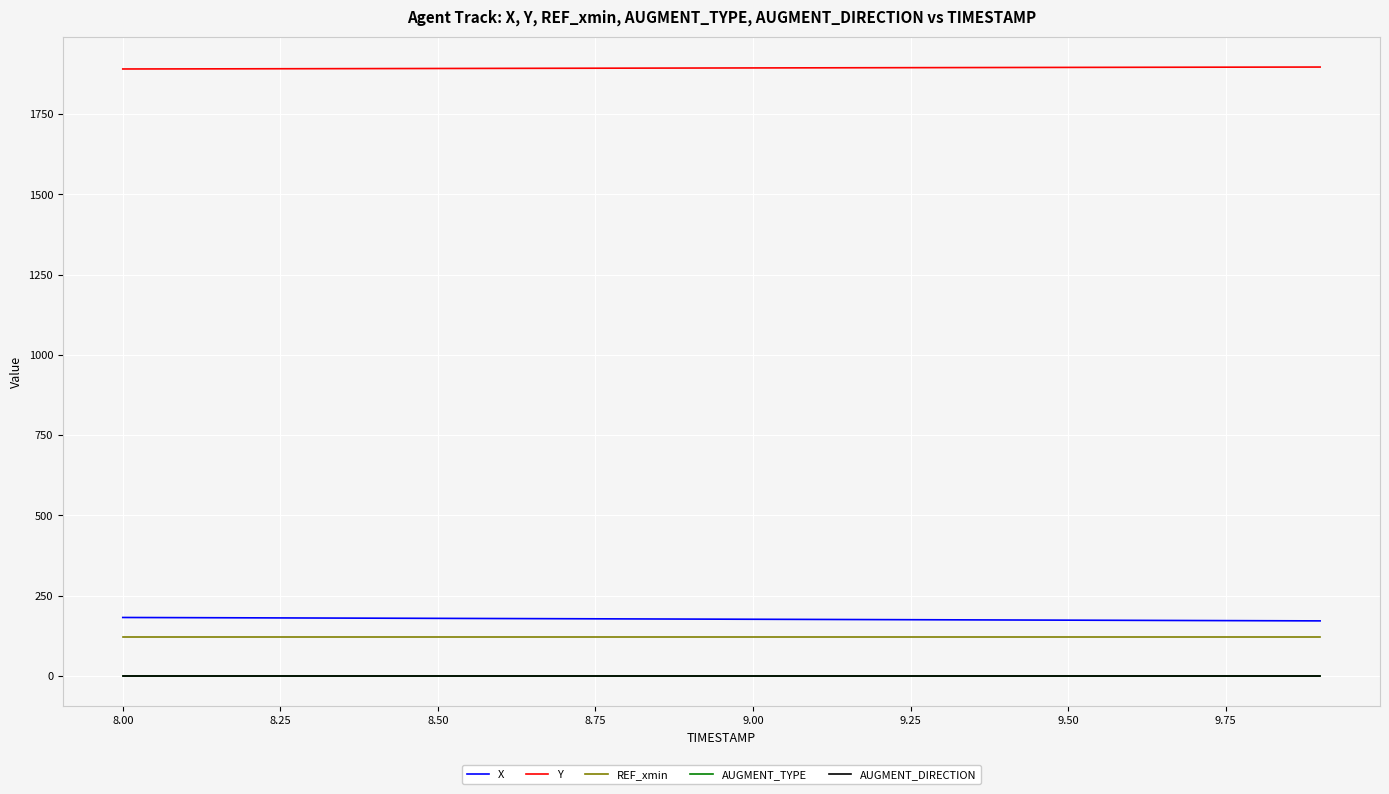

Is this an area chart (filled region under the line)?

No